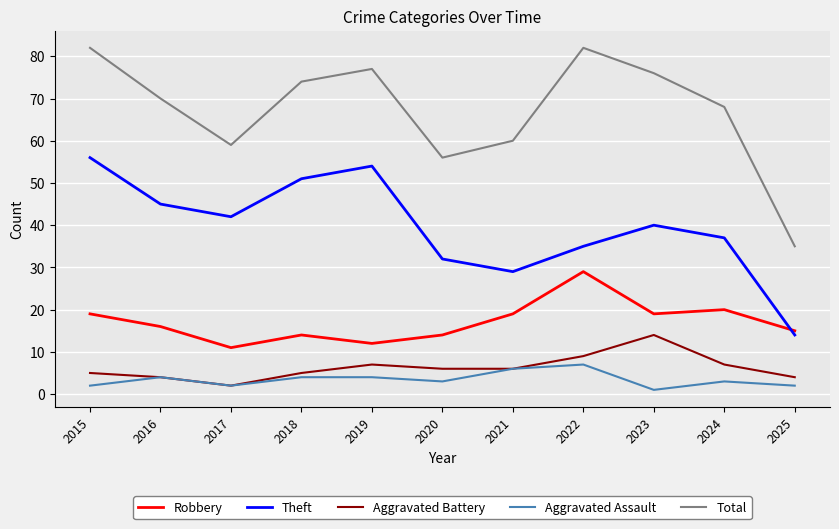

Where is the first local maximum for Aggravated Assault?

2016